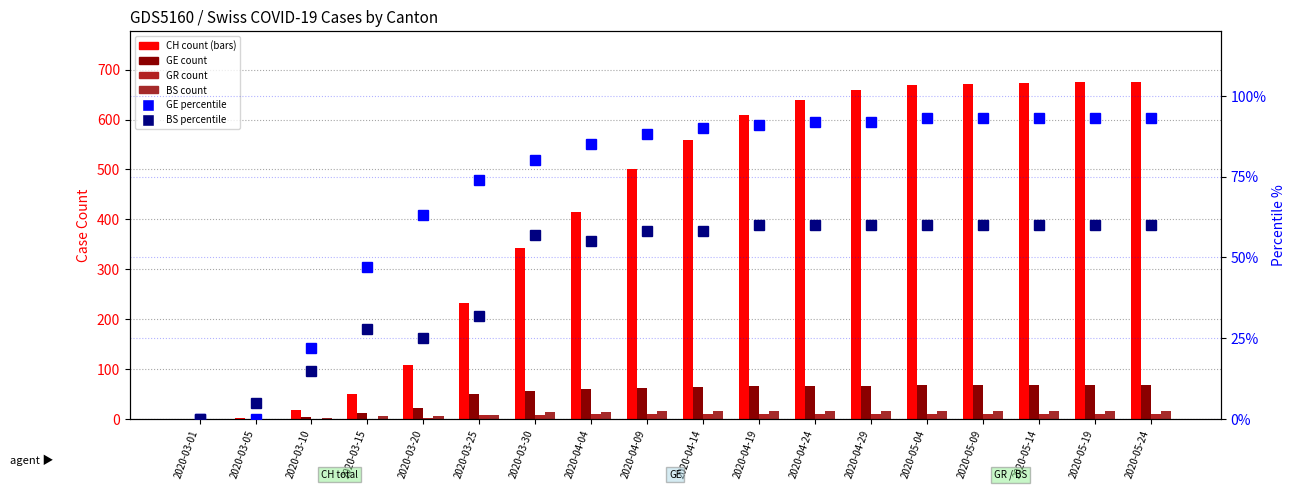

How many distinct data groups are displayed?

6